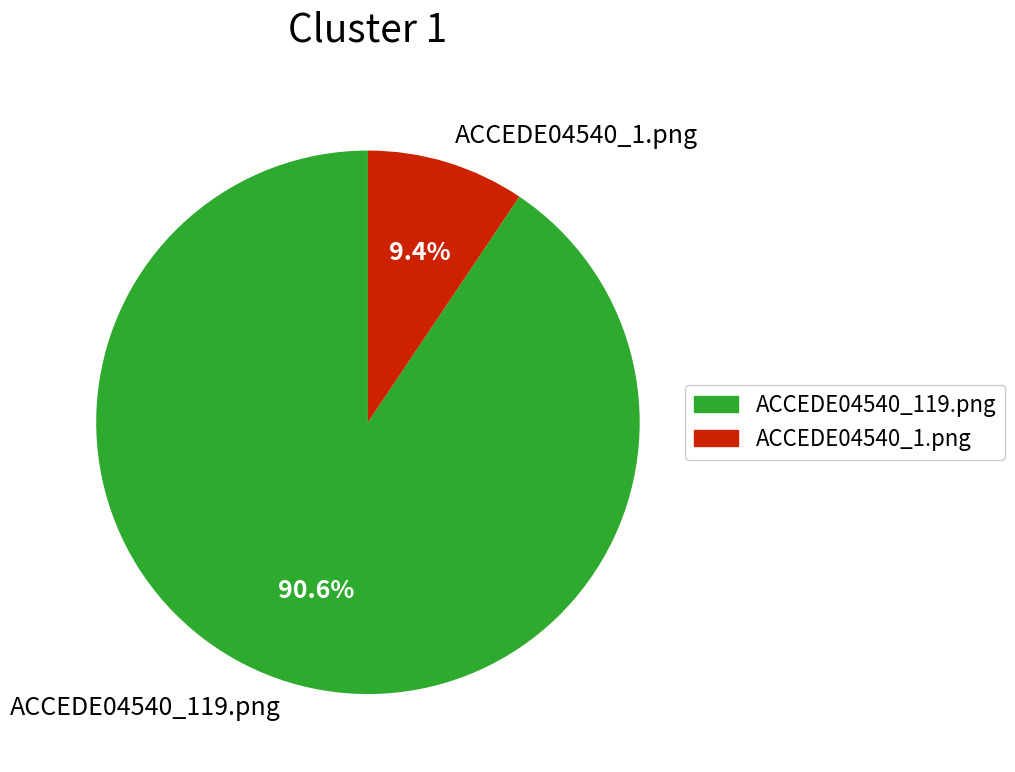

How many slices are in this pie chart?

2